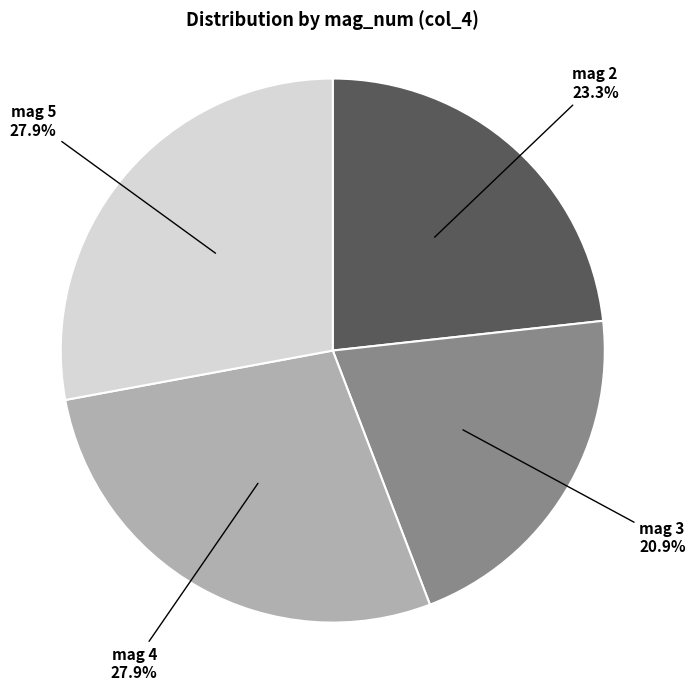

Is mag 2 the majority of the pie?

No